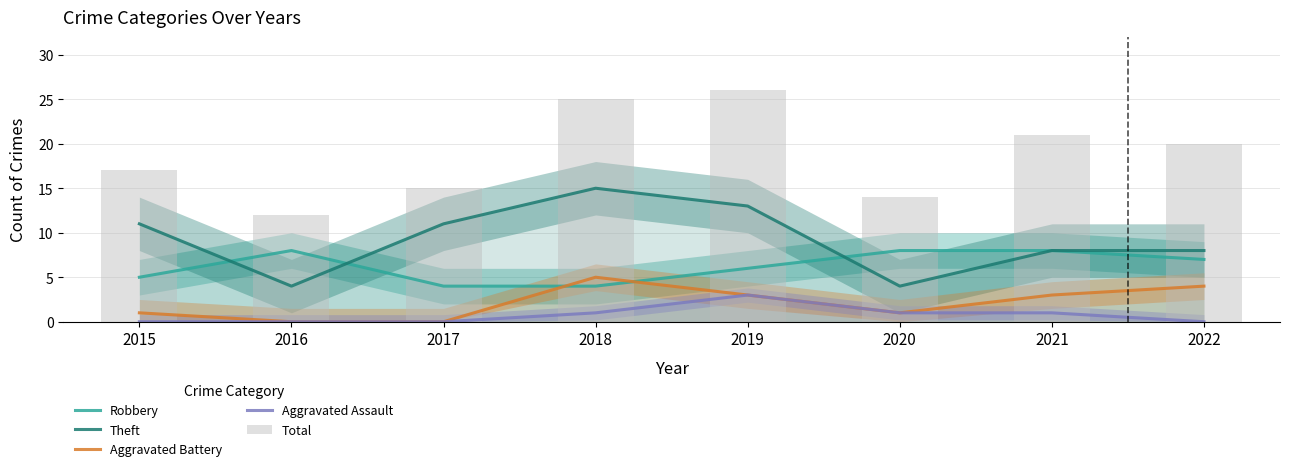

Which series has the largest range (max minus min)?

Total